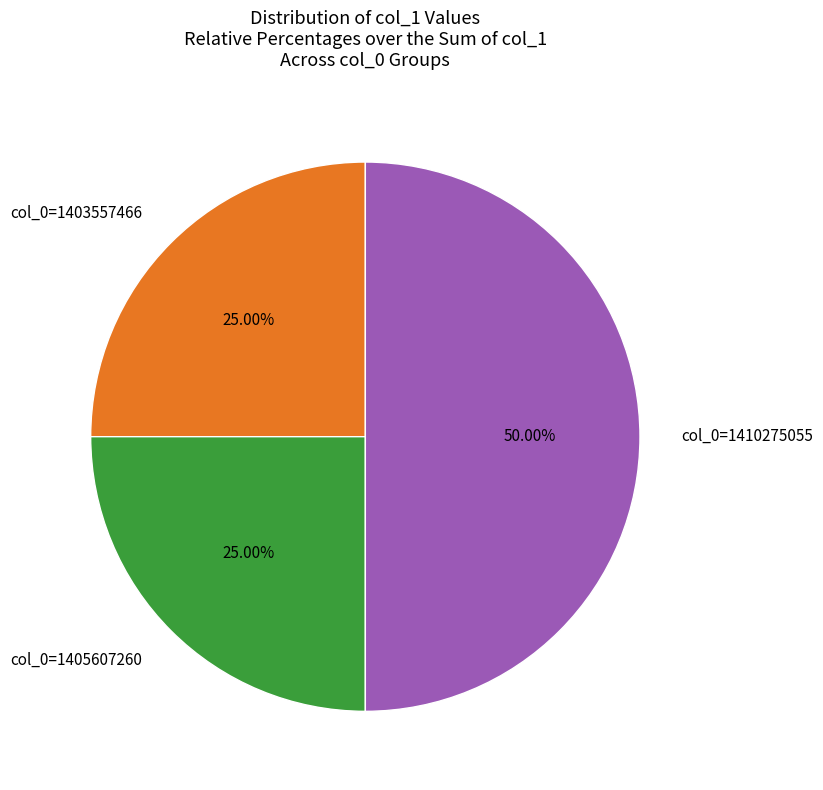

Does col_0=1405607260 represent more than half of the total?

No